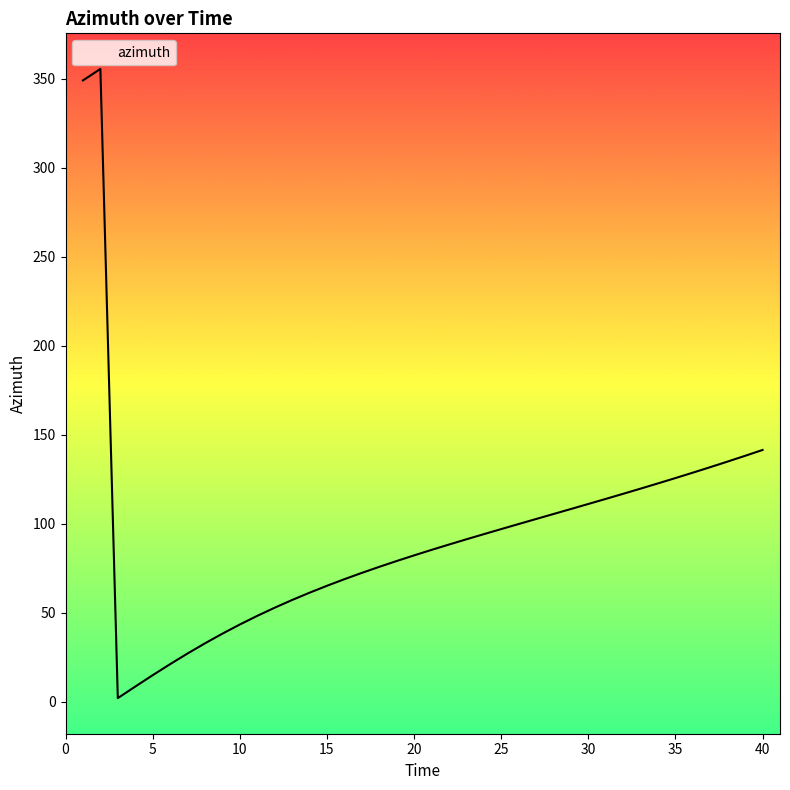

Which has a higher value, 12 or 13?

13